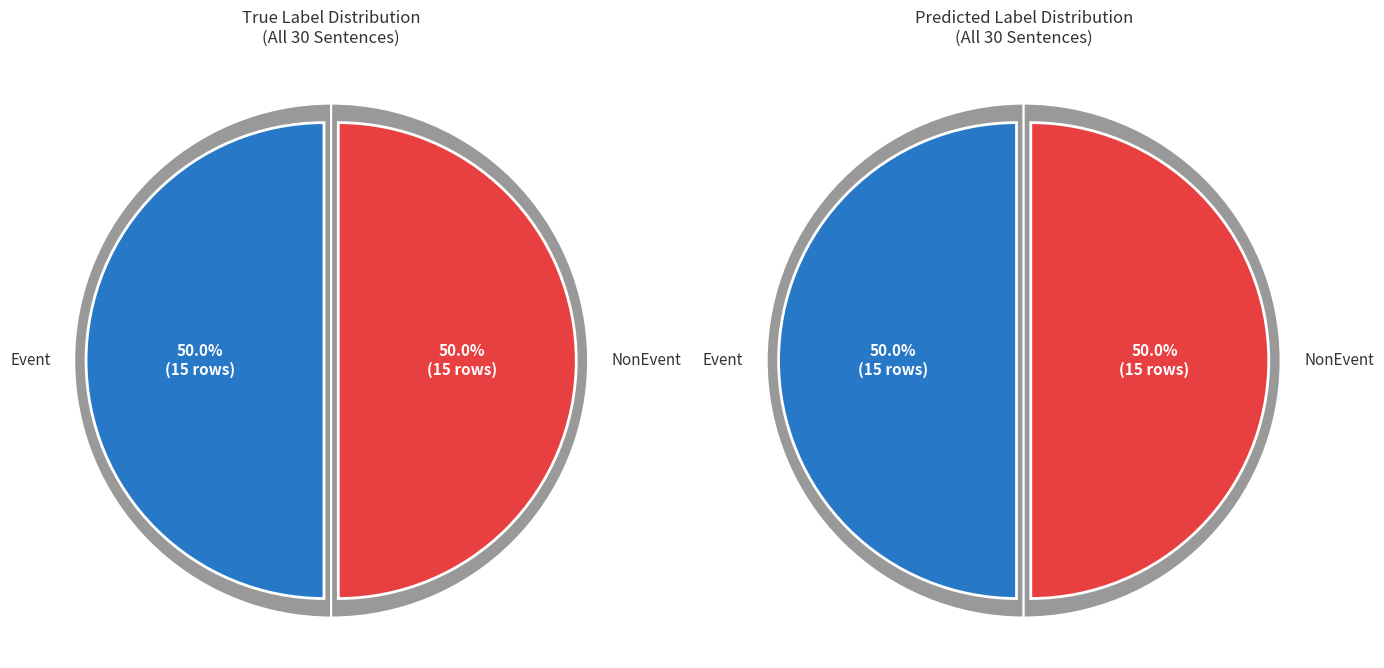

Is there any slice that represents more than half of the pie?

No